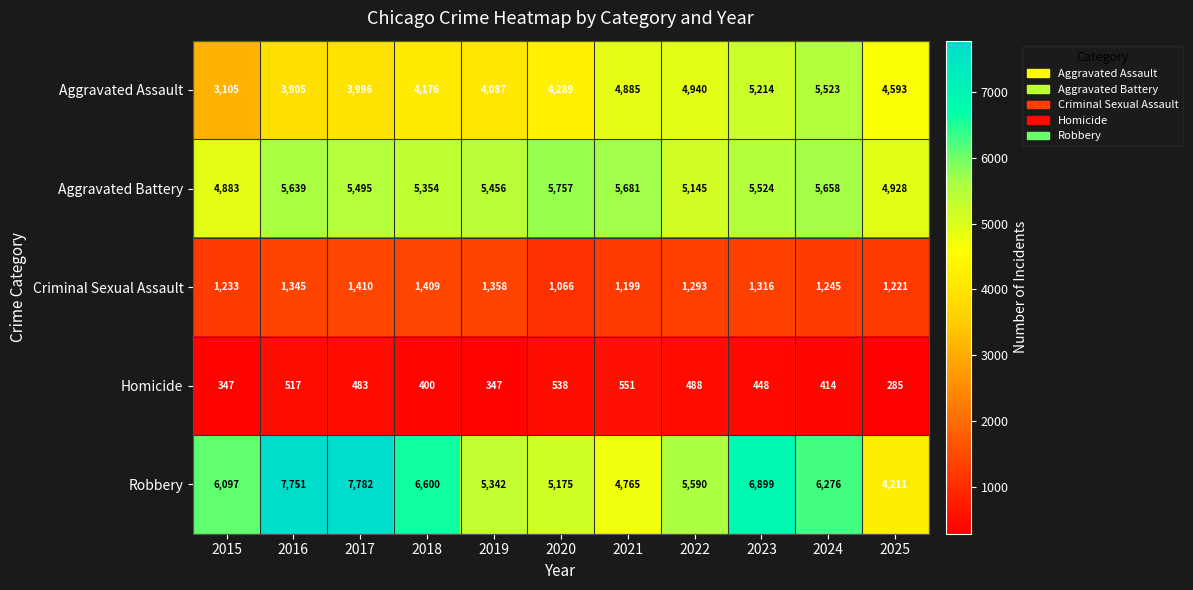

At which label is Robbery closest to 5996?

2015